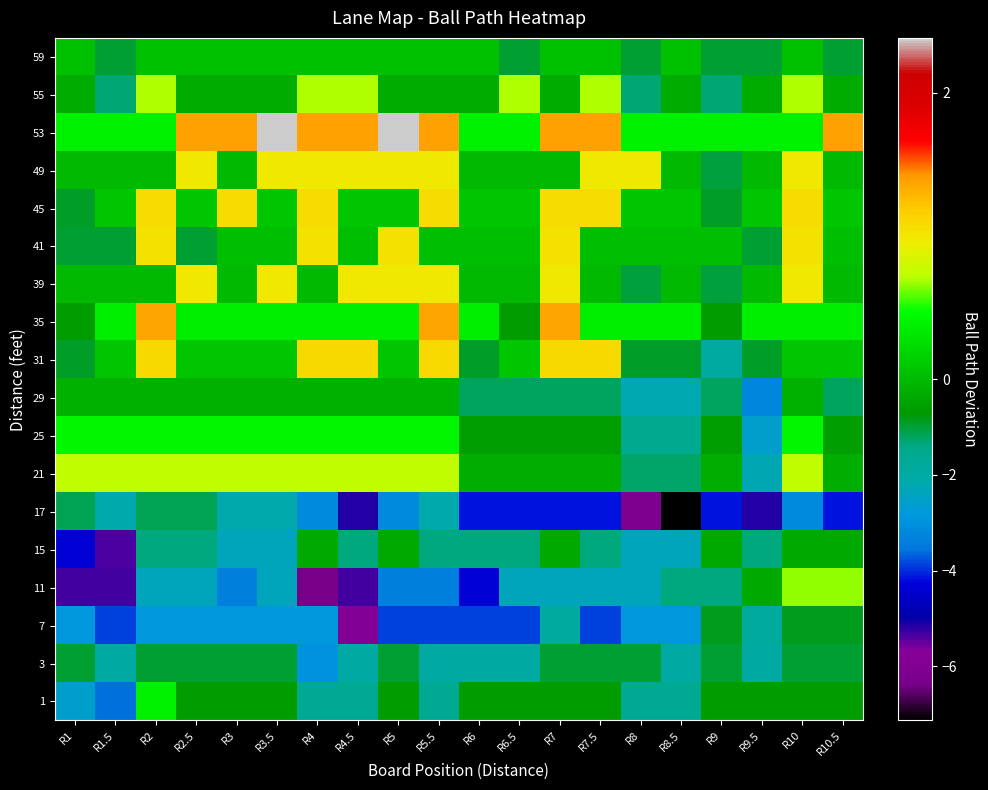

Reading left to right, what are all the values shown in this chart?

59: R1=0.0	R1.5=-1.0	R2=0.0	R2.5=0.0	R3=0.0	R3.5=0.0	R4=0.0	R4.5=0.0	R5=0.0	R5.5=0.0	R6=0.0	R6.5=-1.0	R7=0.0	R7.5=0.0	R8=-1.0	R8.5=0.0	R9=-1.0	R9.5=-1.0	R10=0.0	R10.5=-1.0
55: R1=-0.3	R1.5=-1.3	R2=0.7	R2.5=-0.3	R3=-0.3	R3.5=-0.3	R4=0.7	R4.5=0.7	R5=-0.3	R5.5=-0.3	R6=-0.3	R6.5=0.7	R7=-0.3	R7.5=0.7	R8=-1.3	R8.5=-0.3	R9=-1.3	R9.5=-0.3	R10=0.7	R10.5=-0.3
53: R1=0.4	R1.5=0.4	R2=0.4	R2.5=1.4	R3=1.4	R3.5=2.4	R4=1.4	R4.5=1.4	R5=2.4	R5.5=1.4	R6=0.4	R6.5=0.4	R7=1.4	R7.5=1.4	R8=0.4	R8.5=0.4	R9=0.4	R9.5=0.4	R10=0.4	R10.5=1.4
49: R1=-0.0	R1.5=-0.0	R2=-0.0	R2.5=1.0	R3=-0.0	R3.5=1.0	R4=1.0	R4.5=1.0	R5=1.0	R5.5=1.0	R6=-0.0	R6.5=-0.0	R7=-0.0	R7.5=1.0	R8=1.0	R8.5=-0.0	R9=-1.0	R9.5=-0.0	R10=1.0	R10.5=-0.0
45: R1=-0.9	R1.5=0.1	R2=1.1	R2.5=0.1	R3=1.1	R3.5=0.1	R4=1.1	R4.5=0.1	R5=0.1	R5.5=1.1	R6=0.1	R6.5=0.1	R7=1.1	R7.5=1.1	R8=0.1	R8.5=0.1	R9=-0.9	R9.5=0.1	R10=1.1	R10.5=0.1
41: R1=-1.0	R1.5=-1.0	R2=1.0	R2.5=-1.0	R3=0.0	R3.5=0.0	R4=1.0	R4.5=0.0	R5=1.0	R5.5=0.0	R6=0.0	R6.5=0.0	R7=1.0	R7.5=0.0	R8=0.0	R8.5=0.0	R9=0.0	R9.5=-1.0	R10=1.0	R10.5=0.0
39: R1=-0.0	R1.5=-0.0	R2=-0.0	R2.5=1.0	R3=-0.0	R3.5=1.0	R4=-0.0	R4.5=1.0	R5=1.0	R5.5=1.0	R6=-0.0	R6.5=-0.0	R7=1.0	R7.5=-0.0	R8=-1.0	R8.5=-0.0	R9=-1.0	R9.5=-0.0	R10=1.0	R10.5=-0.0
35: R1=-0.6	R1.5=0.4	R2=1.4	R2.5=0.4	R3=0.4	R3.5=0.4	R4=0.4	R4.5=0.4	R5=0.4	R5.5=1.4	R6=0.4	R6.5=-0.6	R7=1.4	R7.5=0.4	R8=0.4	R8.5=0.4	R9=-0.6	R9.5=0.4	R10=0.4	R10.5=0.4
31: R1=-0.9	R1.5=0.1	R2=1.1	R2.5=0.1	R3=0.1	R3.5=0.1	R4=1.1	R4.5=1.1	R5=0.1	R5.5=1.1	R6=-0.9	R6.5=0.1	R7=1.1	R7.5=1.1	R8=-0.9	R8.5=-0.9	R9=-1.9	R9.5=-0.9	R10=0.1	R10.5=0.1
29: R1=-0.2	R1.5=-0.2	R2=-0.2	R2.5=-0.2	R3=-0.2	R3.5=-0.2	R4=-0.2	R4.5=-0.2	R5=-0.2	R5.5=-0.2	R6=-1.2	R6.5=-1.2	R7=-1.2	R7.5=-1.2	R8=-2.2	R8.5=-2.2	R9=-1.2	R9.5=-3.2	R10=-0.2	R10.5=-1.2
25: R1=0.4	R1.5=0.4	R2=0.4	R2.5=0.4	R3=0.4	R3.5=0.4	R4=0.4	R4.5=0.4	R5=0.4	R5.5=0.4	R6=-0.6	R6.5=-0.6	R7=-0.6	R7.5=-0.6	R8=-1.6	R8.5=-1.6	R9=-0.6	R9.5=-2.6	R10=0.4	R10.5=-0.6
21: R1=0.7	R1.5=0.7	R2=0.7	R2.5=0.7	R3=0.7	R3.5=0.7	R4=0.7	R4.5=0.7	R5=0.7	R5.5=0.7	R6=-0.3	R6.5=-0.3	R7=-0.3	R7.5=-0.3	R8=-1.3	R8.5=-1.3	R9=-0.3	R9.5=-2.3	R10=0.7	R10.5=-0.3
17: R1=-1.1	R1.5=-2.1	R2=-1.1	R2.5=-1.1	R3=-2.1	R3.5=-2.1	R4=-3.1	R4.5=-5.1	R5=-3.1	R5.5=-2.1	R6=-4.1	R6.5=-4.1	R7=-4.1	R7.5=-4.1	R8=-6.1	R8.5=-7.1	R9=-4.1	R9.5=-5.1	R10=-3.1	R10.5=-4.1
15: R1=-4.4	R1.5=-5.4	R2=-1.4	R2.5=-1.4	R3=-2.4	R3.5=-2.4	R4=-0.4	R4.5=-1.4	R5=-0.4	R5.5=-1.4	R6=-1.4	R6.5=-1.4	R7=-0.4	R7.5=-1.4	R8=-2.4	R8.5=-2.4	R9=-0.4	R9.5=-1.4	R10=-0.4	R10.5=-0.4
11: R1=-5.3	R1.5=-5.3	R2=-2.3	R2.5=-2.3	R3=-3.3	R3.5=-2.3	R4=-6.3	R4.5=-5.3	R5=-3.3	R5.5=-3.3	R6=-4.3	R6.5=-2.3	R7=-2.3	R7.5=-2.3	R8=-2.3	R8.5=-1.3	R9=-1.3	R9.5=-0.3	R10=0.7	R10.5=0.7
7: R1=-2.9	R1.5=-3.9	R2=-2.9	R2.5=-2.9	R3=-2.9	R3.5=-2.9	R4=-2.9	R4.5=-5.9	R5=-3.9	R5.5=-3.9	R6=-3.9	R6.5=-3.9	R7=-1.9	R7.5=-3.9	R8=-2.9	R8.5=-2.9	R9=-0.9	R9.5=-1.9	R10=-0.9	R10.5=-0.9
3: R1=-1.0	R1.5=-2.0	R2=-1.0	R2.5=-1.0	R3=-1.0	R3.5=-1.0	R4=-3.0	R4.5=-2.0	R5=-1.0	R5.5=-2.0	R6=-2.0	R6.5=-2.0	R7=-1.0	R7.5=-1.0	R8=-1.0	R8.5=-2.0	R9=-1.0	R9.5=-2.0	R10=-1.0	R10.5=-1.0
1: R1=-2.6	R1.5=-3.6	R2=0.4	R2.5=-0.6	R3=-0.6	R3.5=-0.6	R4=-1.6	R4.5=-1.6	R5=-0.6	R5.5=-1.6	R6=-0.6	R6.5=-0.6	R7=-0.6	R7.5=-0.6	R8=-1.6	R8.5=-1.6	R9=-0.6	R9.5=-0.6	R10=-0.6	R10.5=-0.6